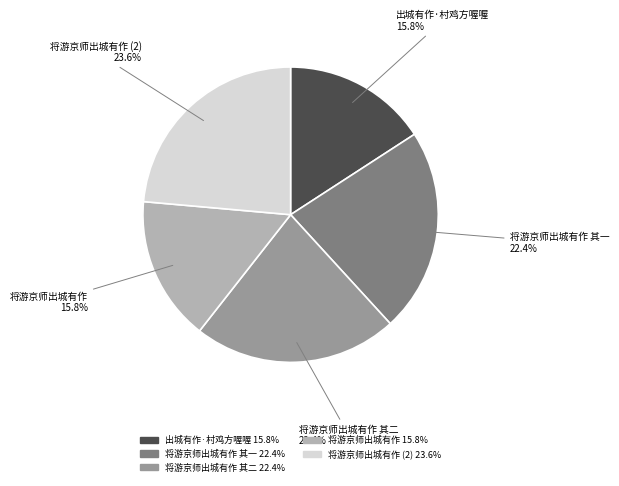

Is there any slice that represents more than half of the pie?

No